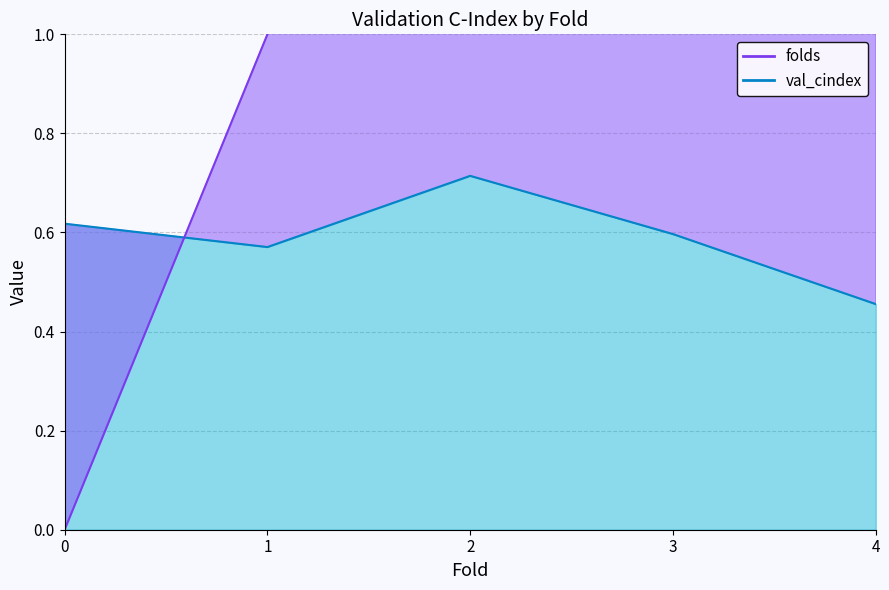

Reading left to right, transcribe all the data shown in this chart.

folds: 0=0.0	1=1.0	2=2.0	3=3.0	4=4.0
val_cindex: 0=0.6	1=0.6	2=0.7	3=0.6	4=0.5